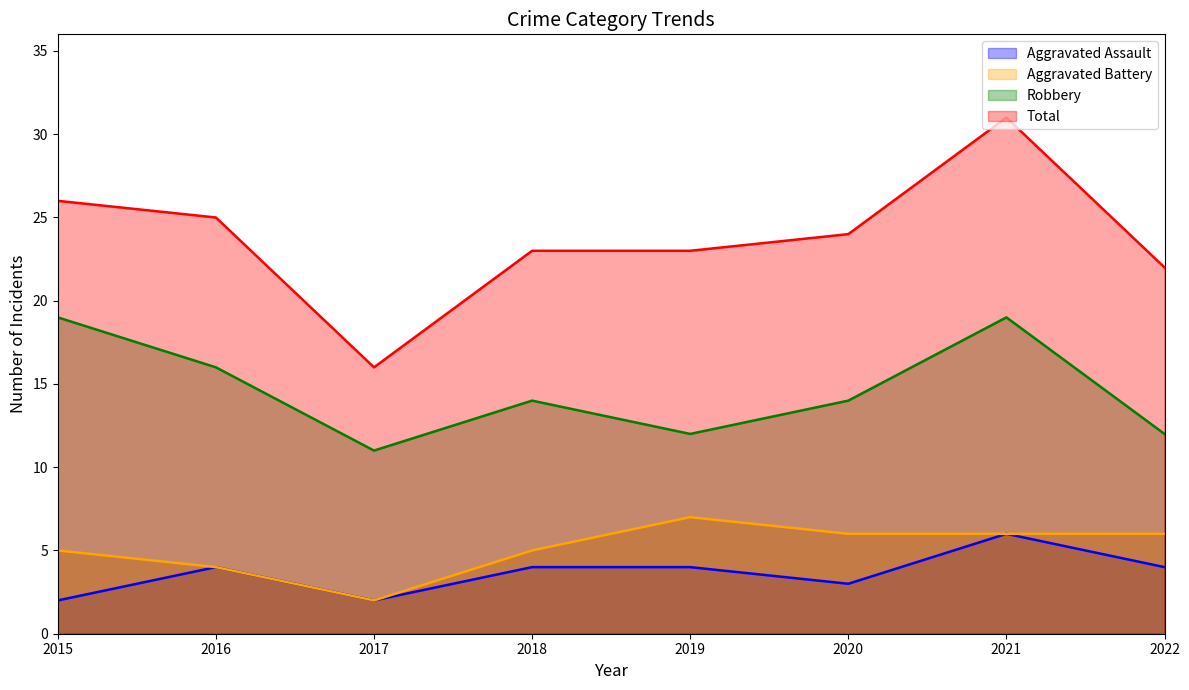

What is the minimum value for Robbery?

11